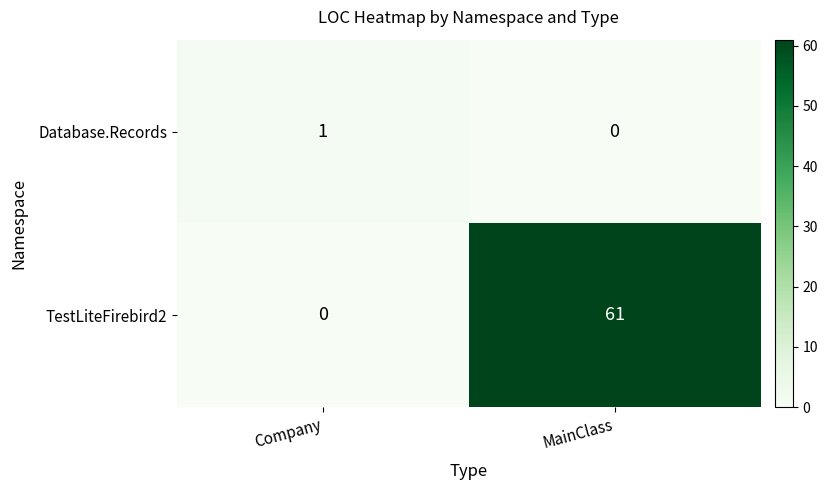

Rank the series by their average value, from highest to lowest.

TestLiteFirebird2, Database.Records